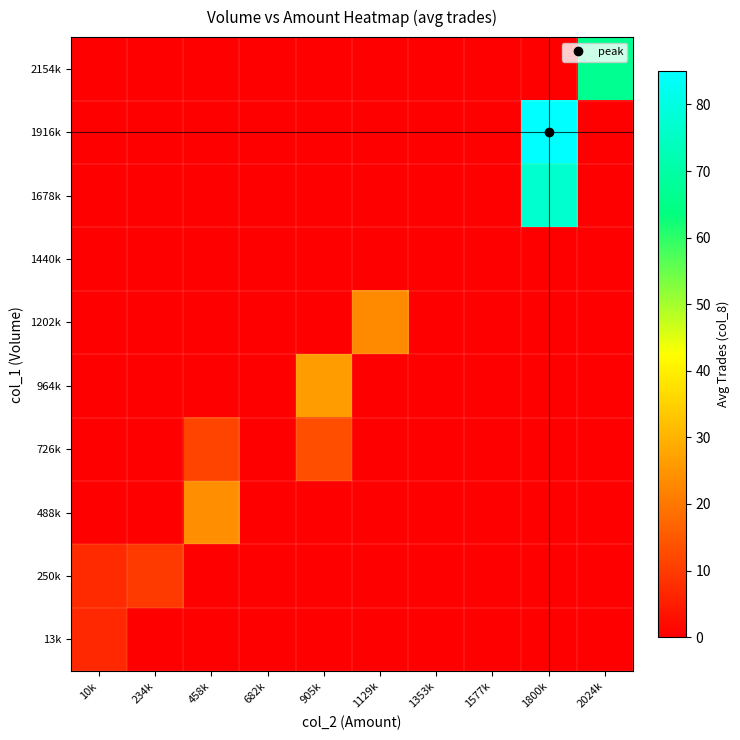

Between 10k and 1129k, which series saw the biggest shift?

1202k